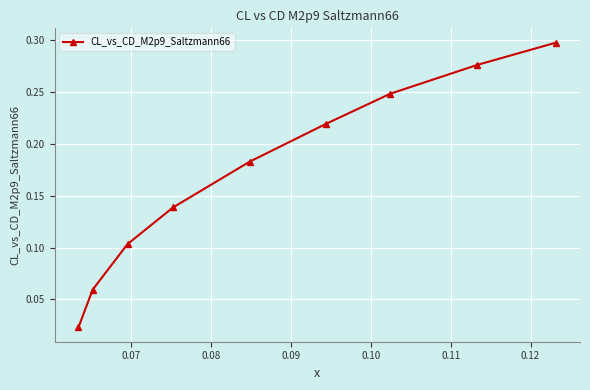

True or false: the data has more than 0 interior local peaks.

False